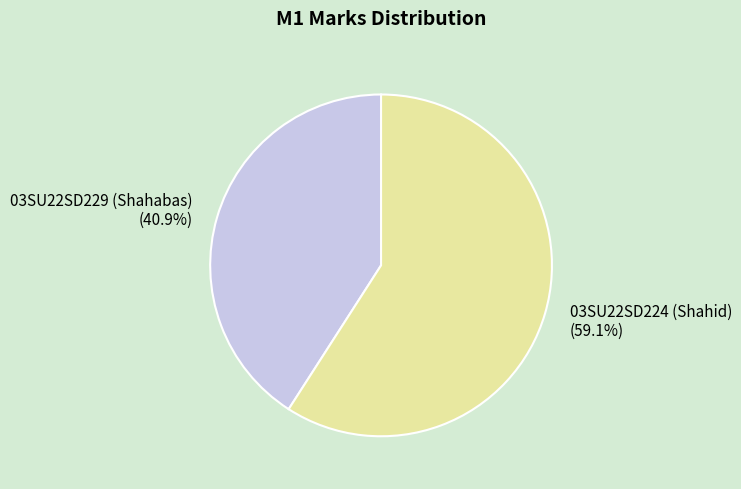

Combined, what portion of the pie is 03SU22SD229 (Shahabas) and 03SU22SD224 (Shahid)?

100.0%